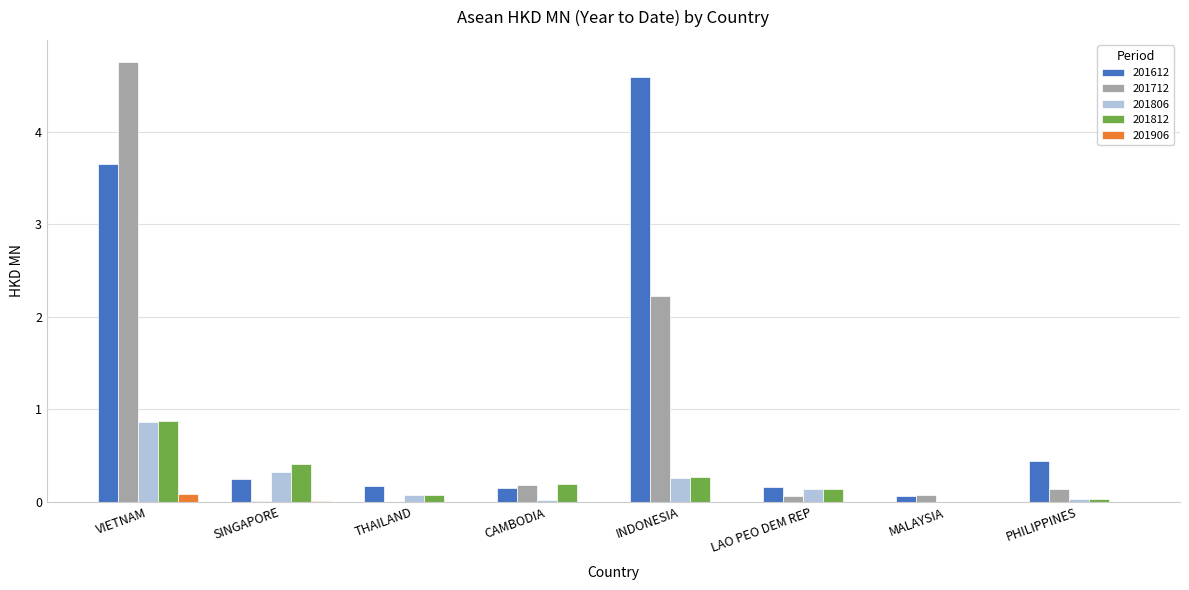

Does the chart contain stacked bars?

No